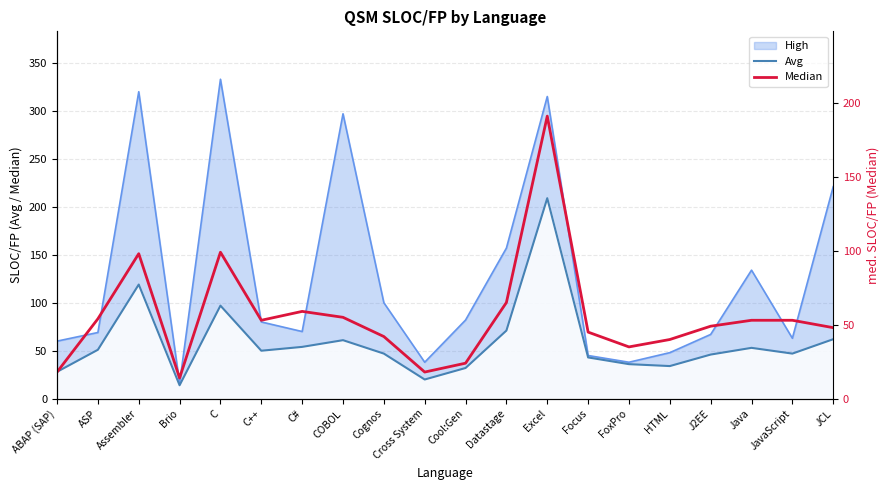

Where do Median and Avg first cross each other?

ABAP (SAP) and ASP